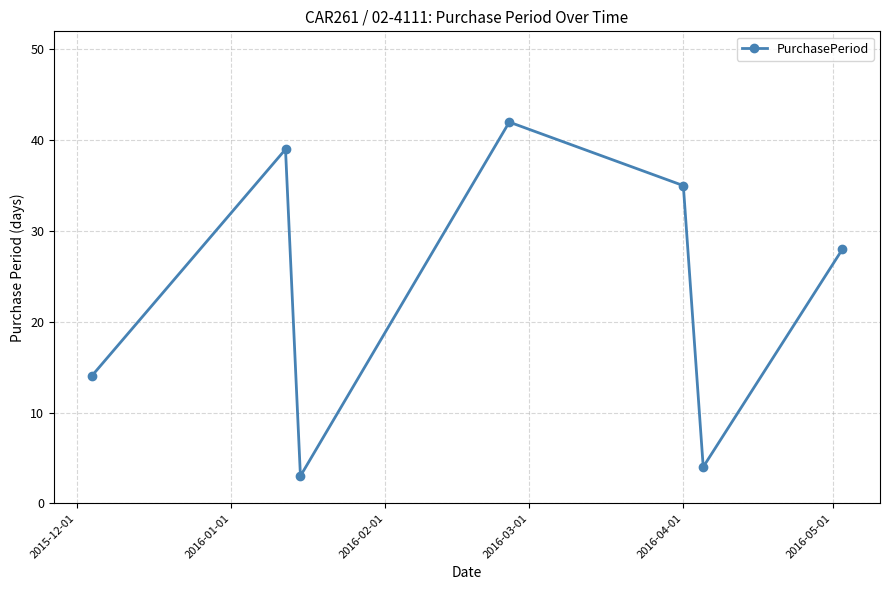

What is the greatest value displayed?

42